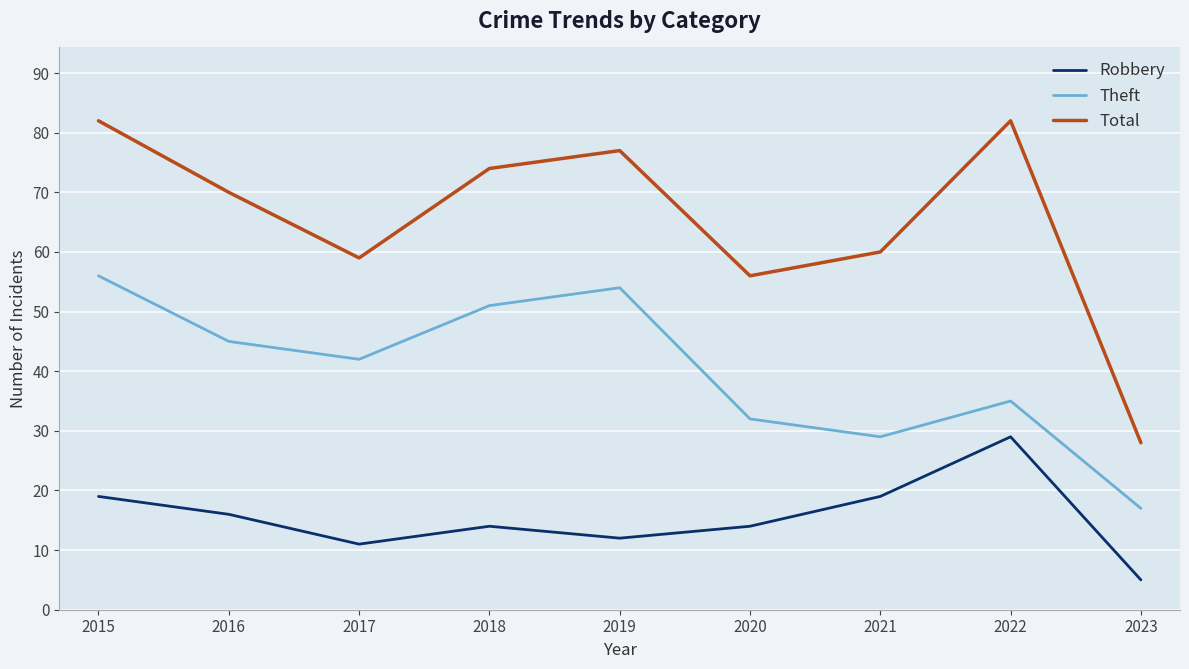

What is the lowest value of the Total series?

28